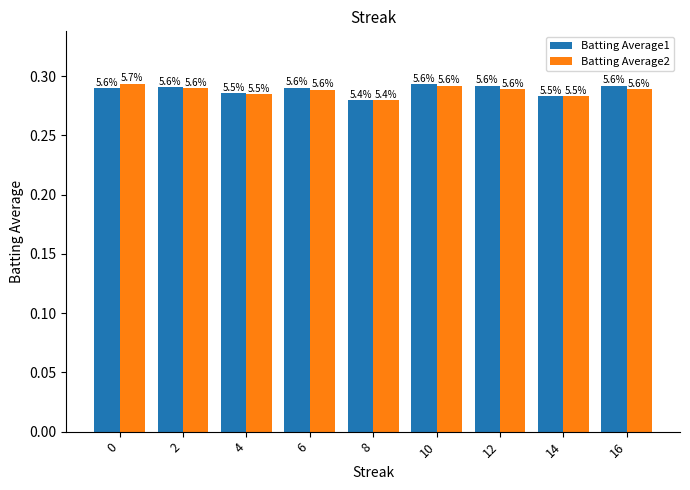

Reading right to left, transcribe all the data shown in this chart.

Batting Average1: 0.3	0.3	0.3	0.3	0.3	0.3	0.3	0.3	0.3
Batting Average2: 0.3	0.3	0.3	0.3	0.3	0.3	0.3	0.3	0.3